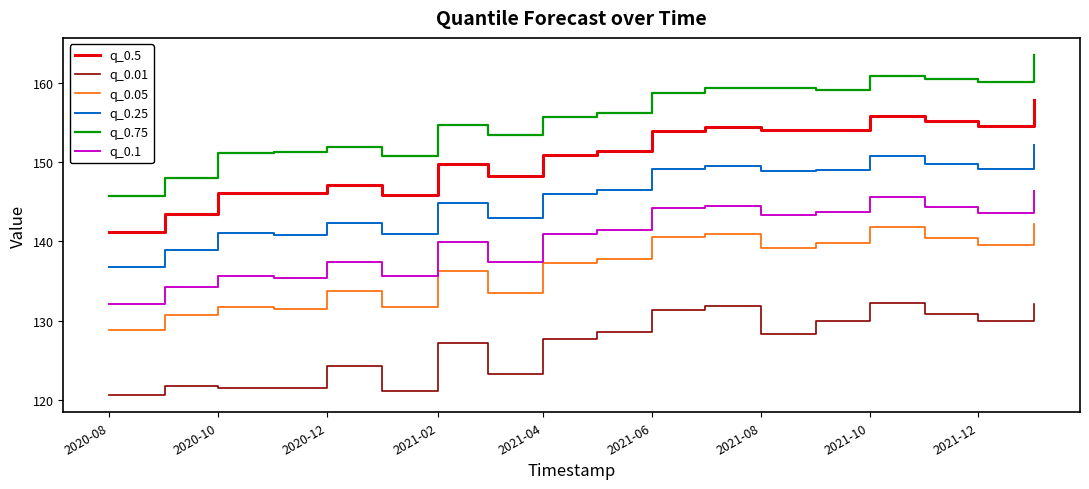

True or false: q_0.01 and q_0.75 intersect in this chart.

False